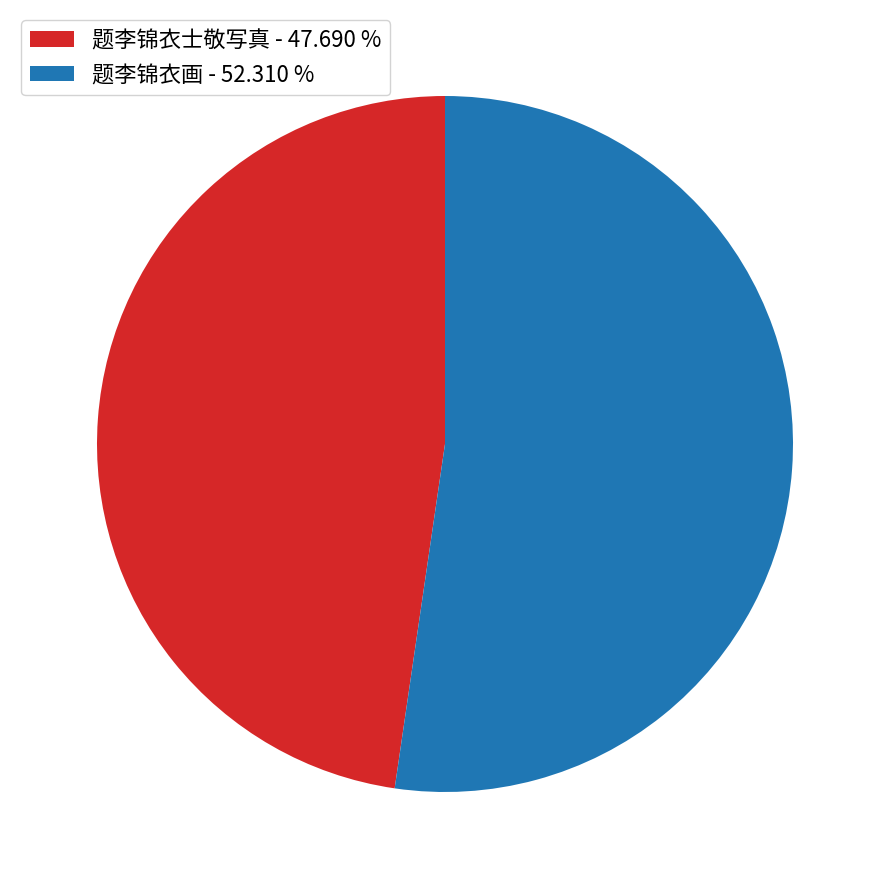

Is it true that 题李锦衣画 is 52% of the pie?

True